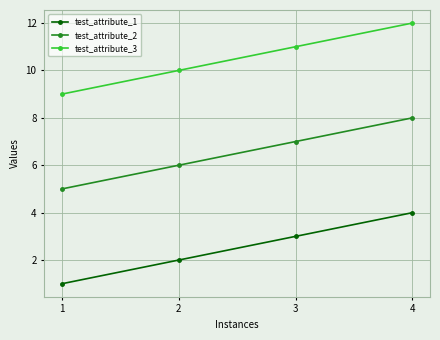

Which label corresponds to the smallest value in the chart?

1